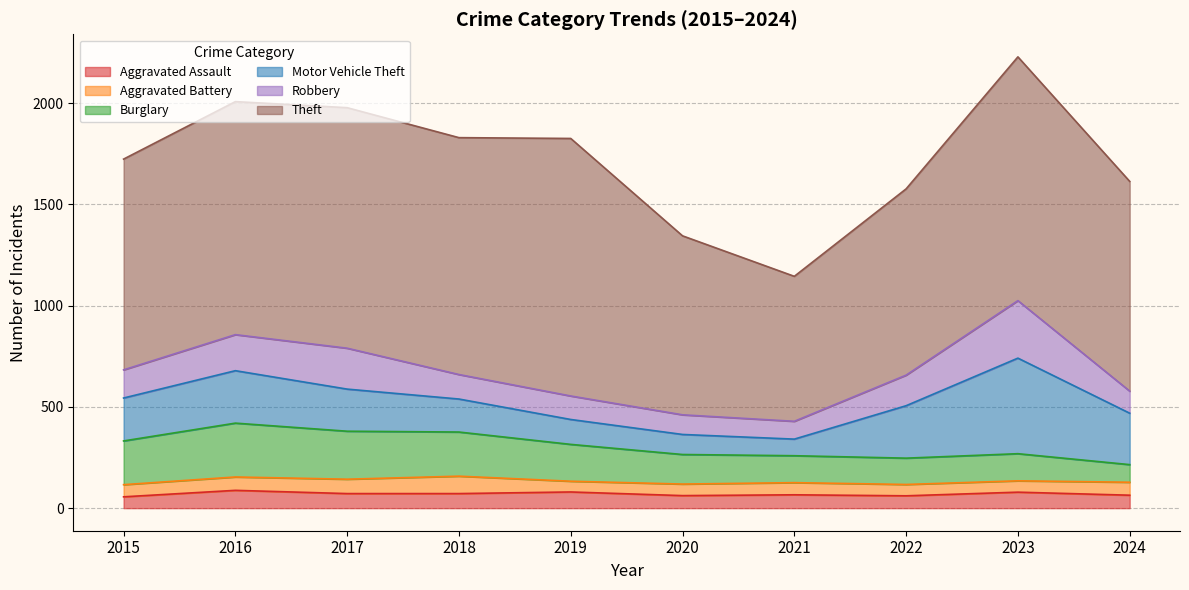

What is the greatest value displayed?

1272